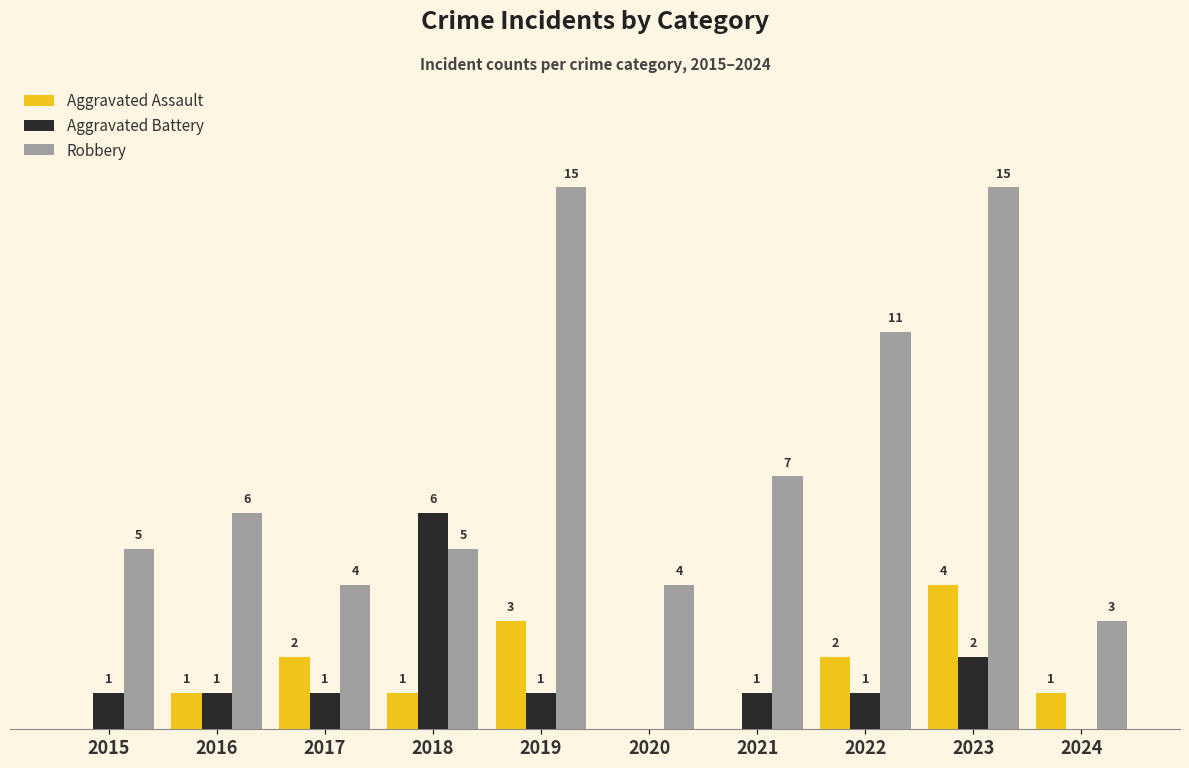

What are all the series names shown in the legend?

Aggravated Assault, Aggravated Battery, Robbery